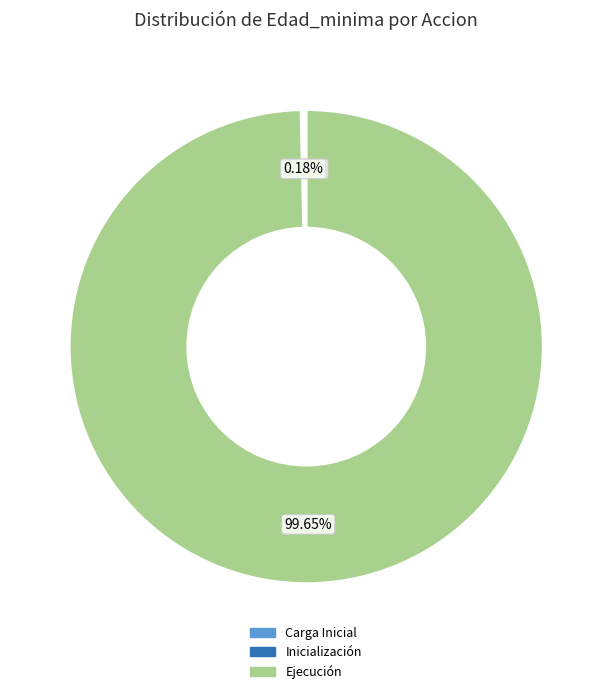

Which slice represents more than half of the pie?

Ejecución